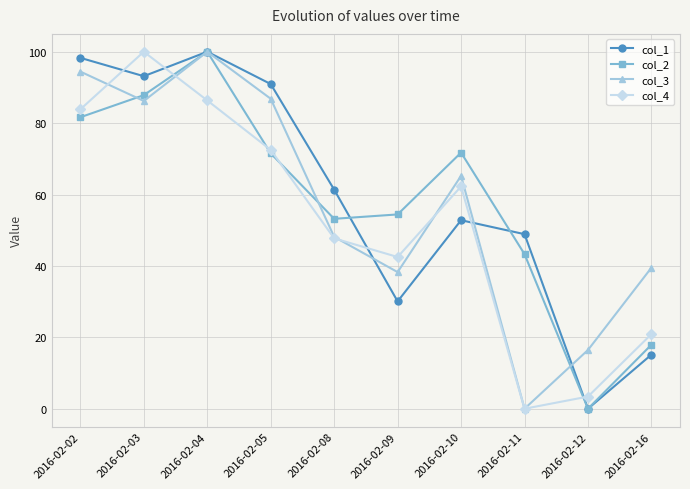

Is this an area chart (filled region under the line)?

No